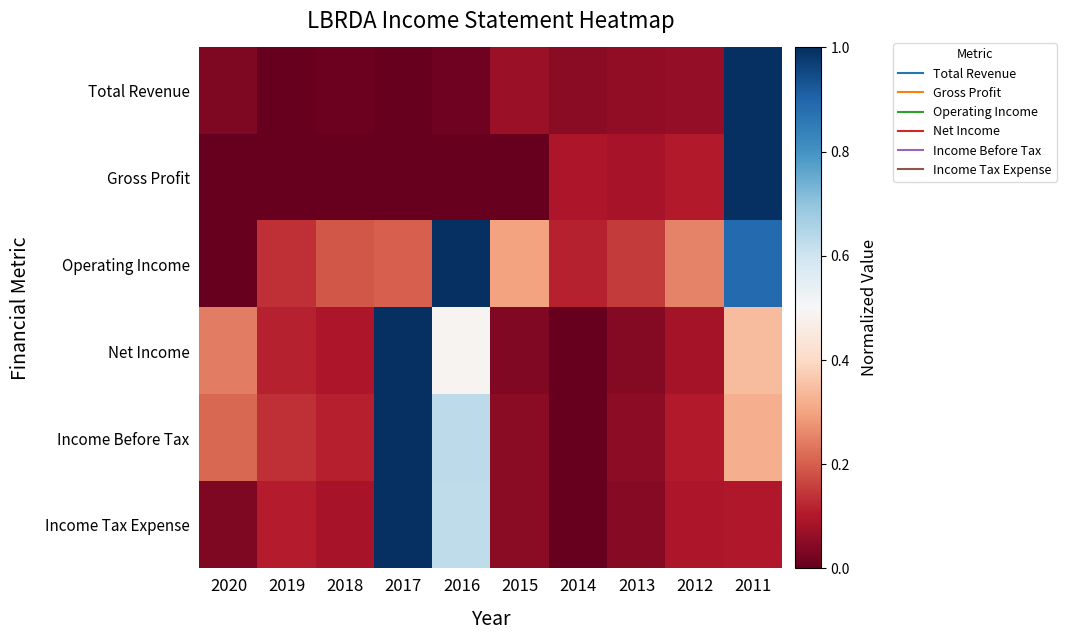

Reading right to left, extract all data points from this chart.

Total Revenue: 2011=1.0	2012=0.1	2013=0.1	2014=0.0	2015=0.1	2016=0.0	2017=0.0	2018=0.0	2019=0.0	2020=0.0
Gross Profit: 2011=1.0	2012=0.1	2013=0.1	2014=0.1	2015=0.0	2016=0.0	2017=0.0	2018=0.0	2019=0.0	2020=0.0
Operating Income: 2011=0.9	2012=0.3	2013=0.2	2014=0.1	2015=0.3	2016=1.0	2017=0.2	2018=0.2	2019=0.1	2020=0.0
Net Income: 2011=0.3	2012=0.1	2013=0.0	2014=0.0	2015=0.0	2016=0.5	2017=1.0	2018=0.1	2019=0.1	2020=0.2
Income Before Tax: 2011=0.3	2012=0.1	2013=0.1	2014=0.0	2015=0.0	2016=0.6	2017=1.0	2018=0.1	2019=0.1	2020=0.2
Income Tax Expense: 2011=0.1	2012=0.1	2013=0.0	2014=0.0	2015=0.0	2016=0.6	2017=1.0	2018=0.1	2019=0.1	2020=0.0